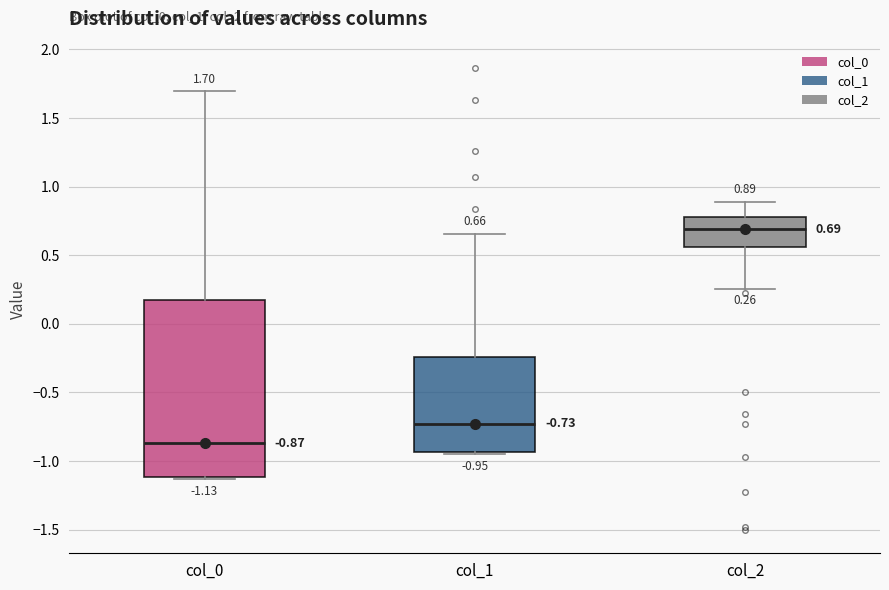

Which box is the tallest, from its lower edge to its upper edge?

col_0